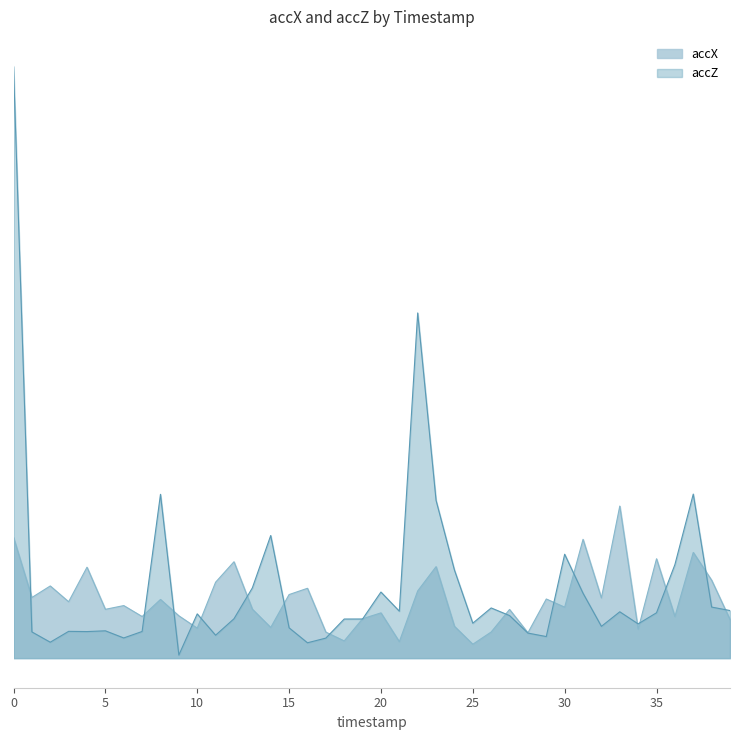

Which series ends up on top after the final intersection of accX and accZ?

accZ